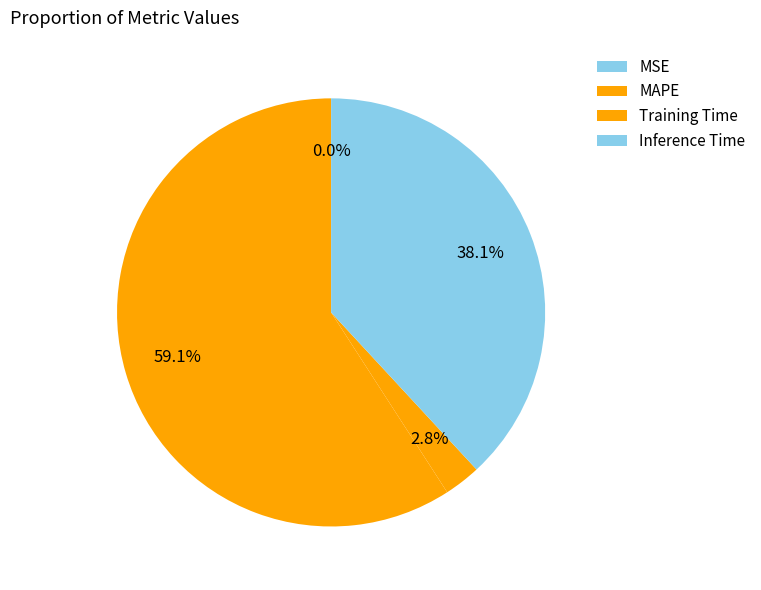

Which category accounts for the majority?

MAPE